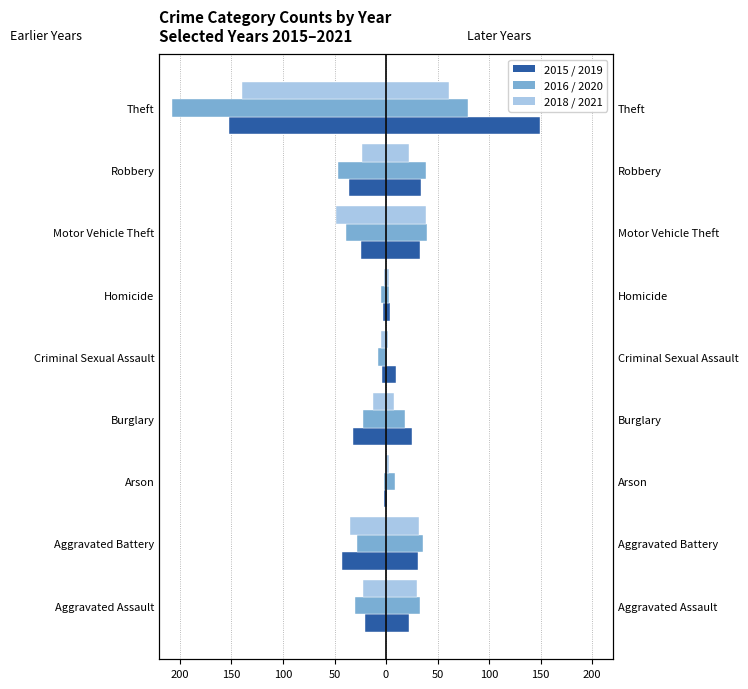

Count the number of categories in the chart.

9